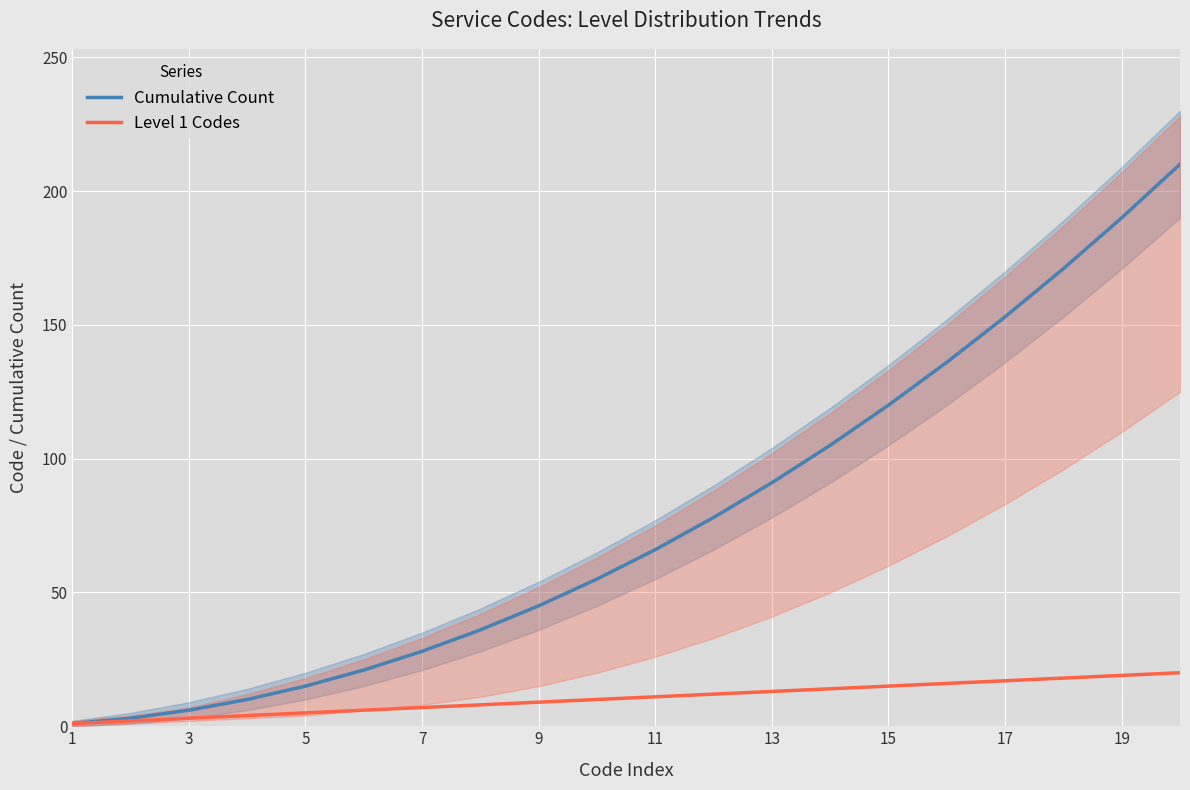

True or false: Cumulative Count has a value of 196 at 15.

False